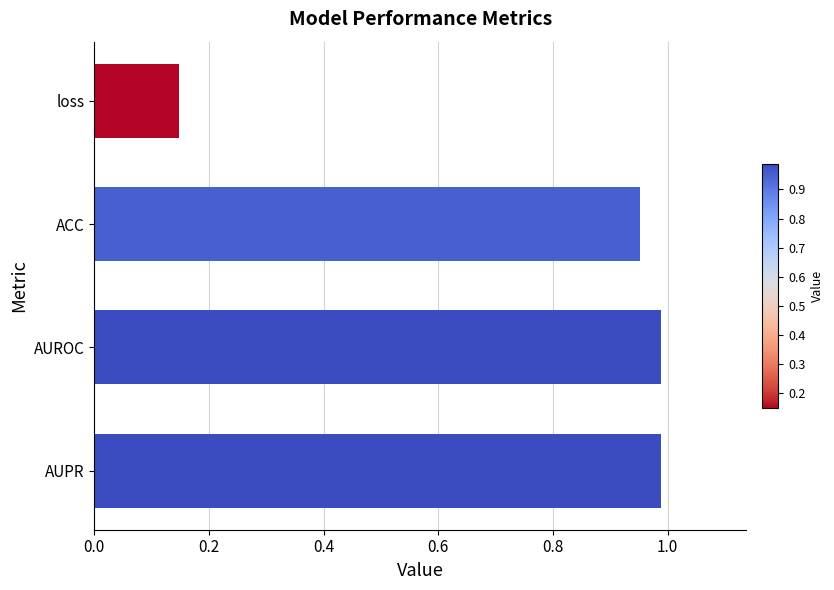

What is the average value?

0.8